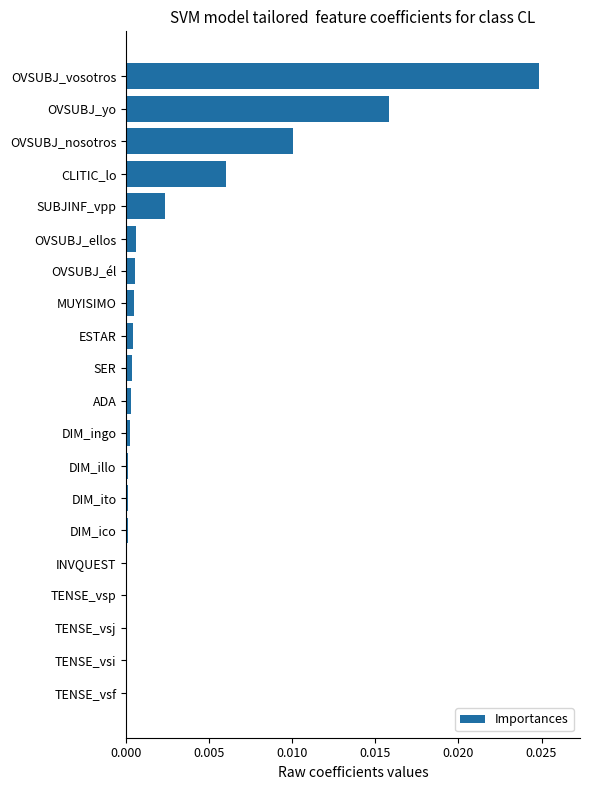

True or false: the data shows 0.0 at OVSUBJ_yo.

True